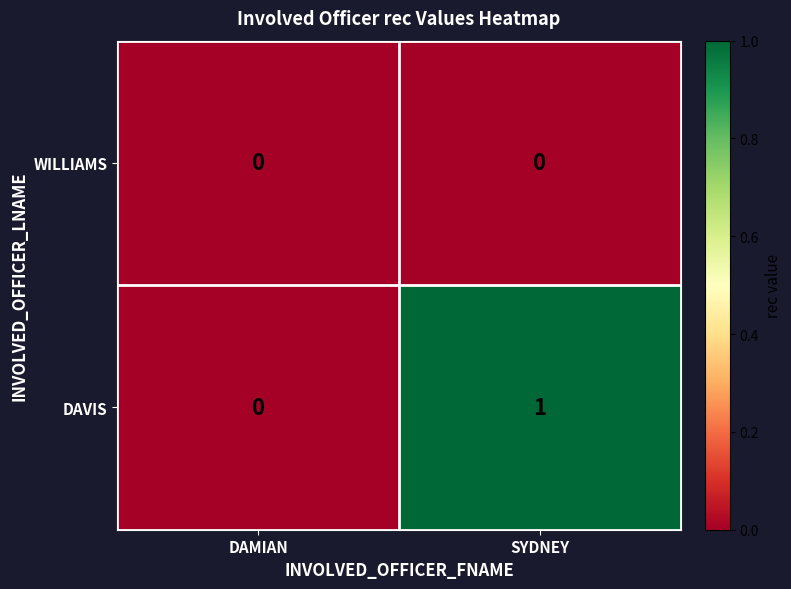

How many positive values does the DAVIS series have?

1